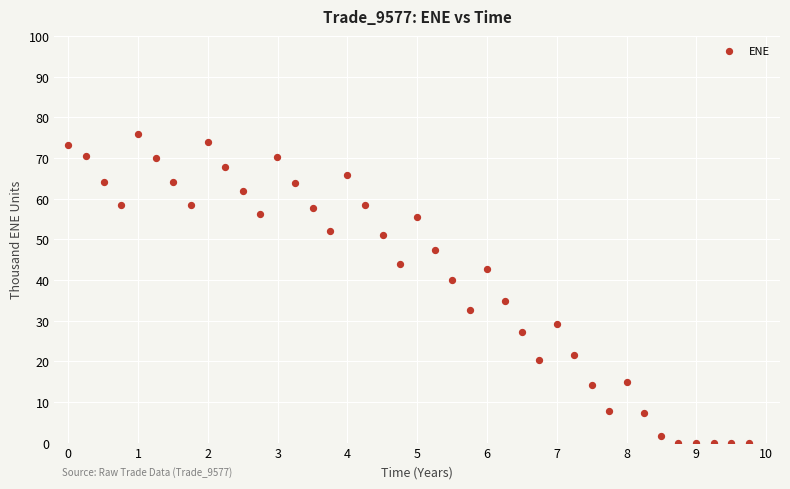

What is the range of Y values (max minus min)?

75.9